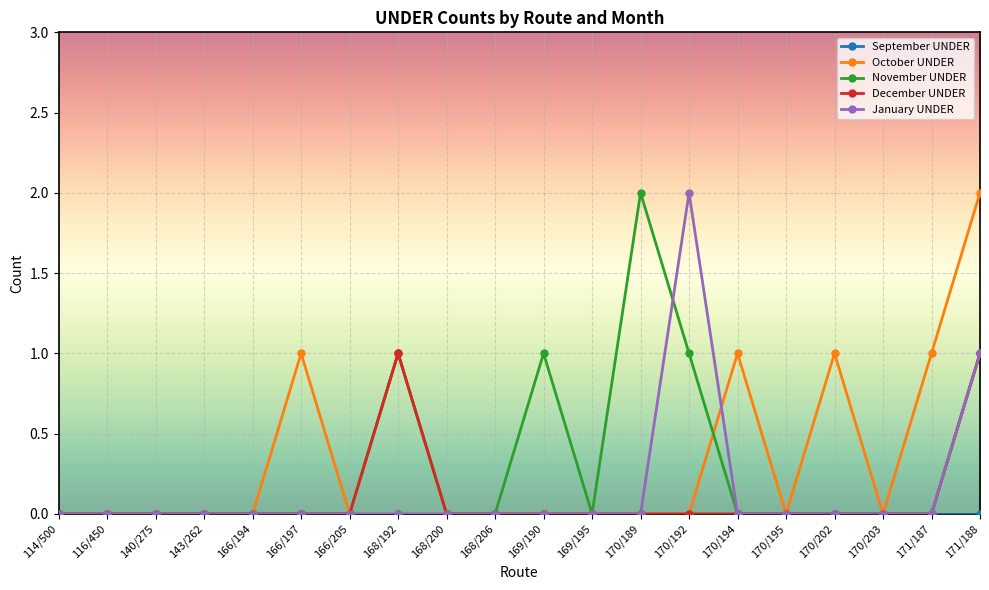

What position from the right is 114/500?

20